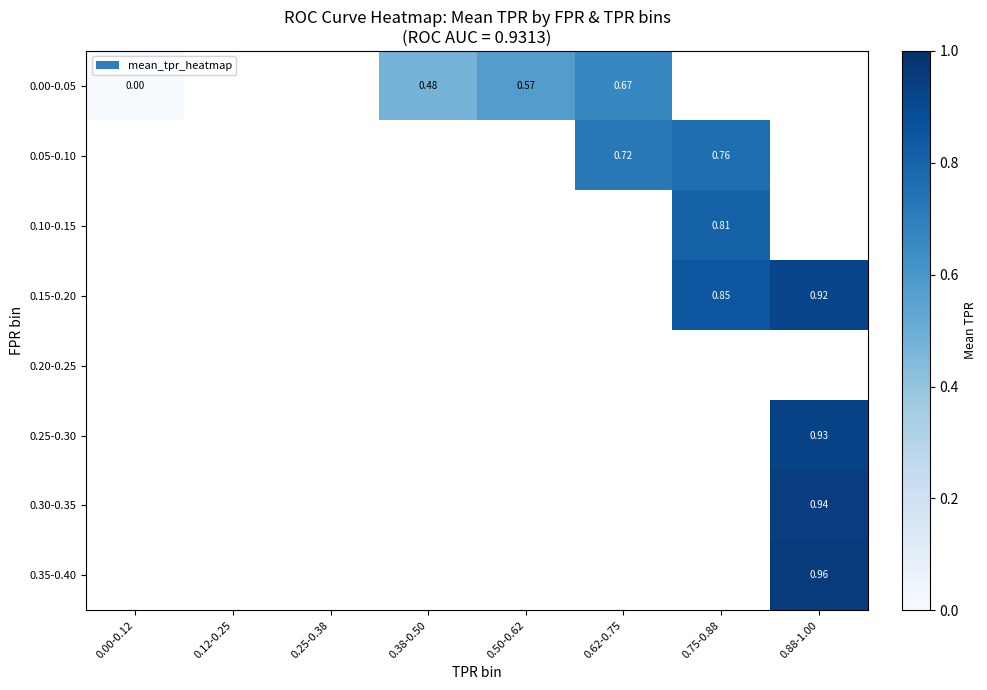

True or false: 0.25-0.30 has a value of 1.6 at 0.88-1.00.

False